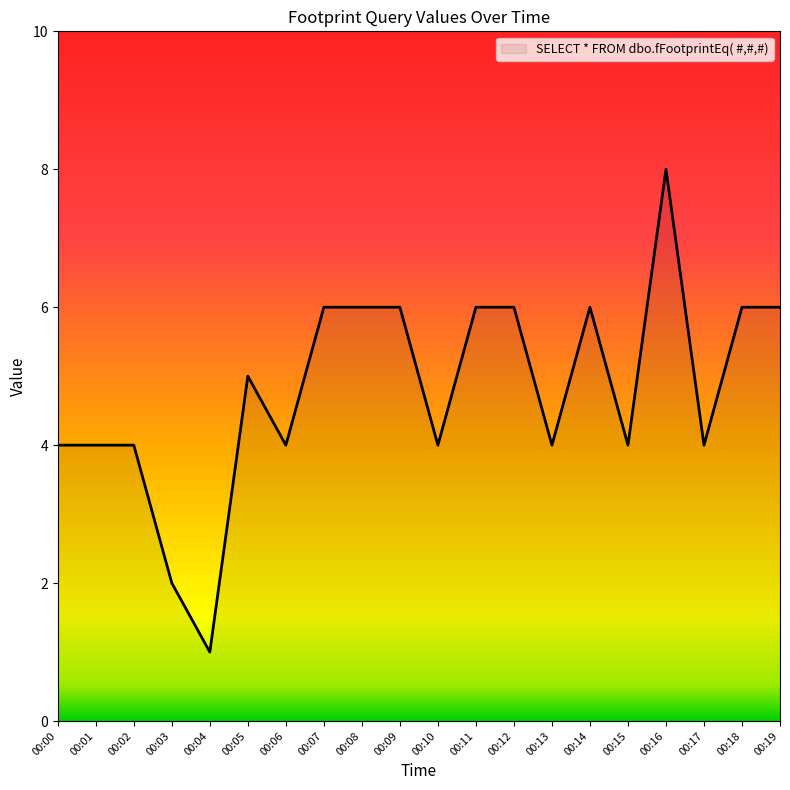

Which category has the highest value across all series?

00:16